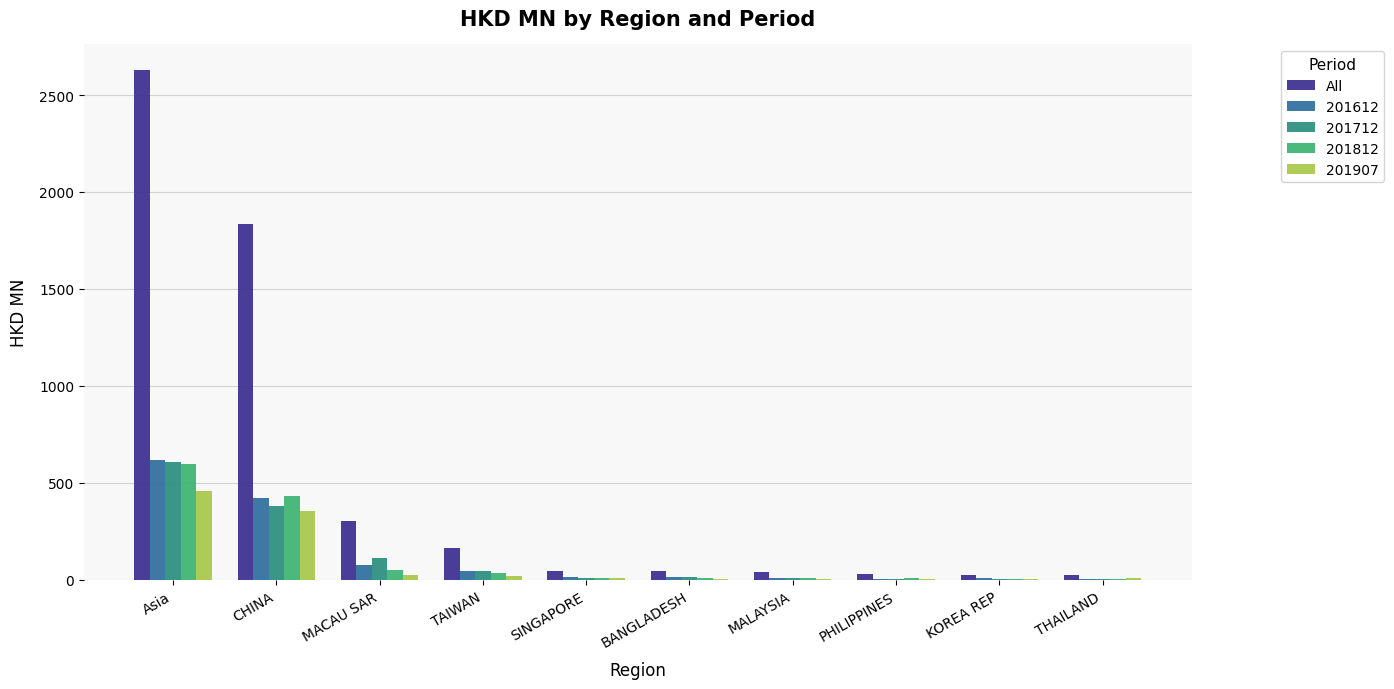

Read the 201812 value at Asia.

595.5